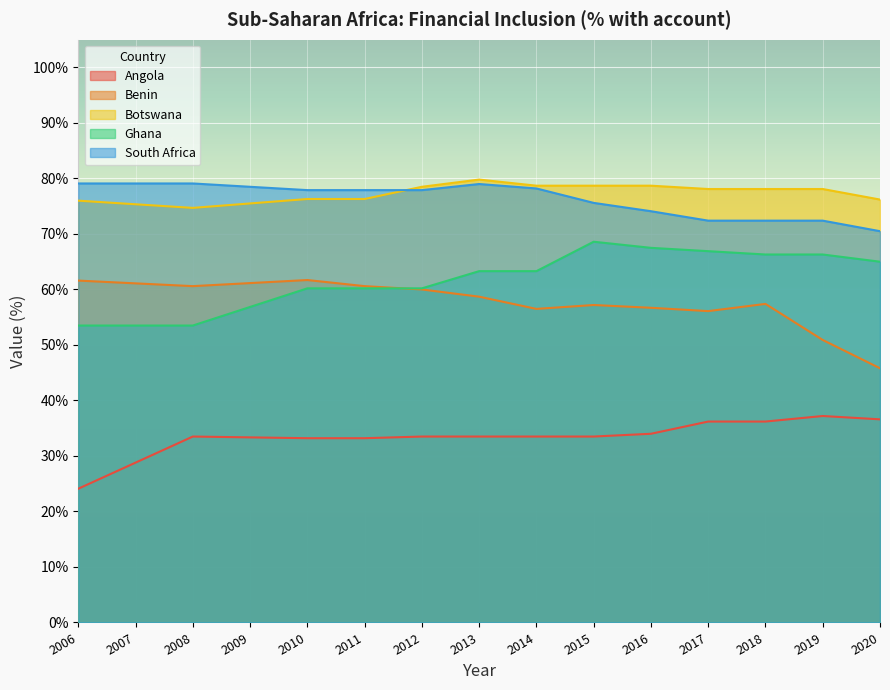

Which has a higher value, 2015 or 2016?

2016